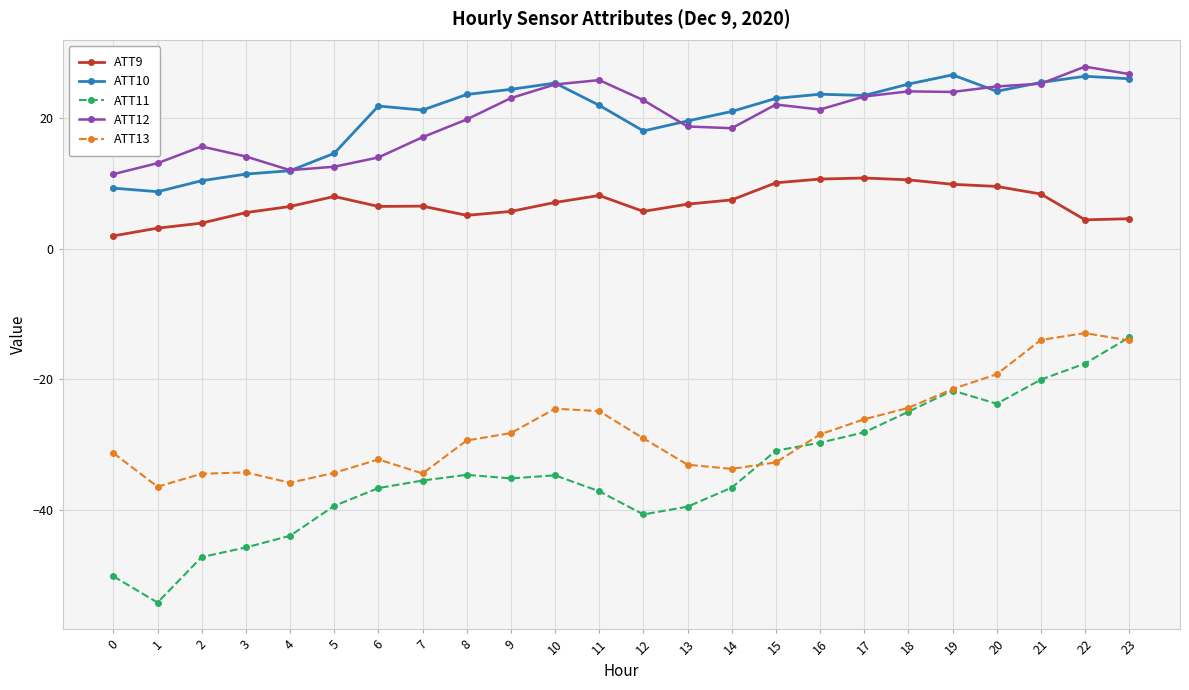

How many data points in ATT10 are above 23?

12